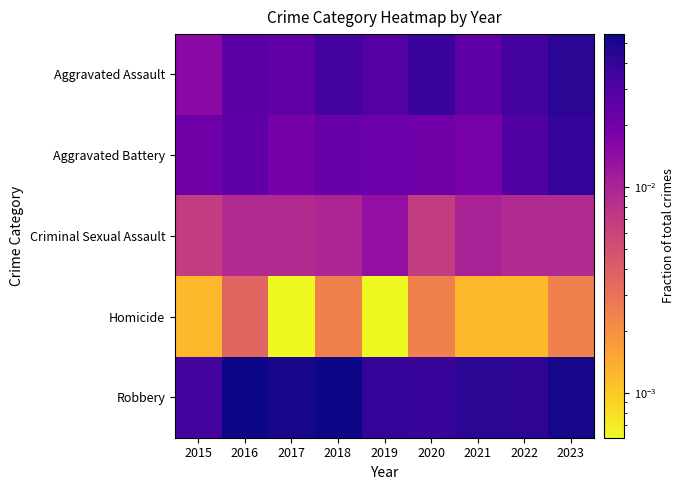

Reading left to right, list all the values displayed in this chart.

Aggravated Assault: 2015=0.0	2016=0.0	2017=0.0	2018=0.0	2019=0.0	2020=0.0	2021=0.0	2022=0.0	2023=0.0
Aggravated Battery: 2015=0.0	2016=0.0	2017=0.0	2018=0.0	2019=0.0	2020=0.0	2021=0.0	2022=0.0	2023=0.0
Criminal Sexual Assault: 2015=0.0	2016=0.0	2017=0.0	2018=0.0	2019=0.0	2020=0.0	2021=0.0	2022=0.0	2023=0.0
Homicide: 2015=0.0	2016=0.0	2017=0.0	2018=0.0	2019=0.0	2020=0.0	2021=0.0	2022=0.0	2023=0.0
Robbery: 2015=0.0	2016=0.1	2017=0.1	2018=0.1	2019=0.0	2020=0.0	2021=0.0	2022=0.0	2023=0.1